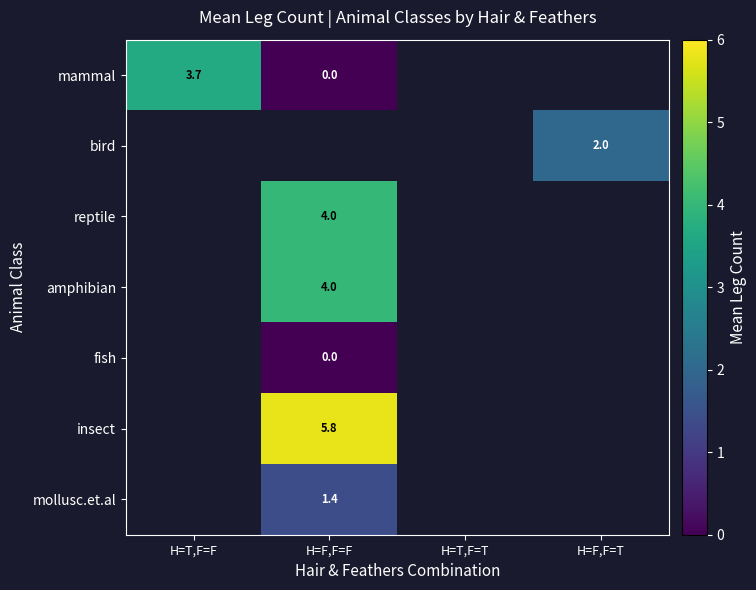

Which category has the highest value across all series?

H=F,F=F